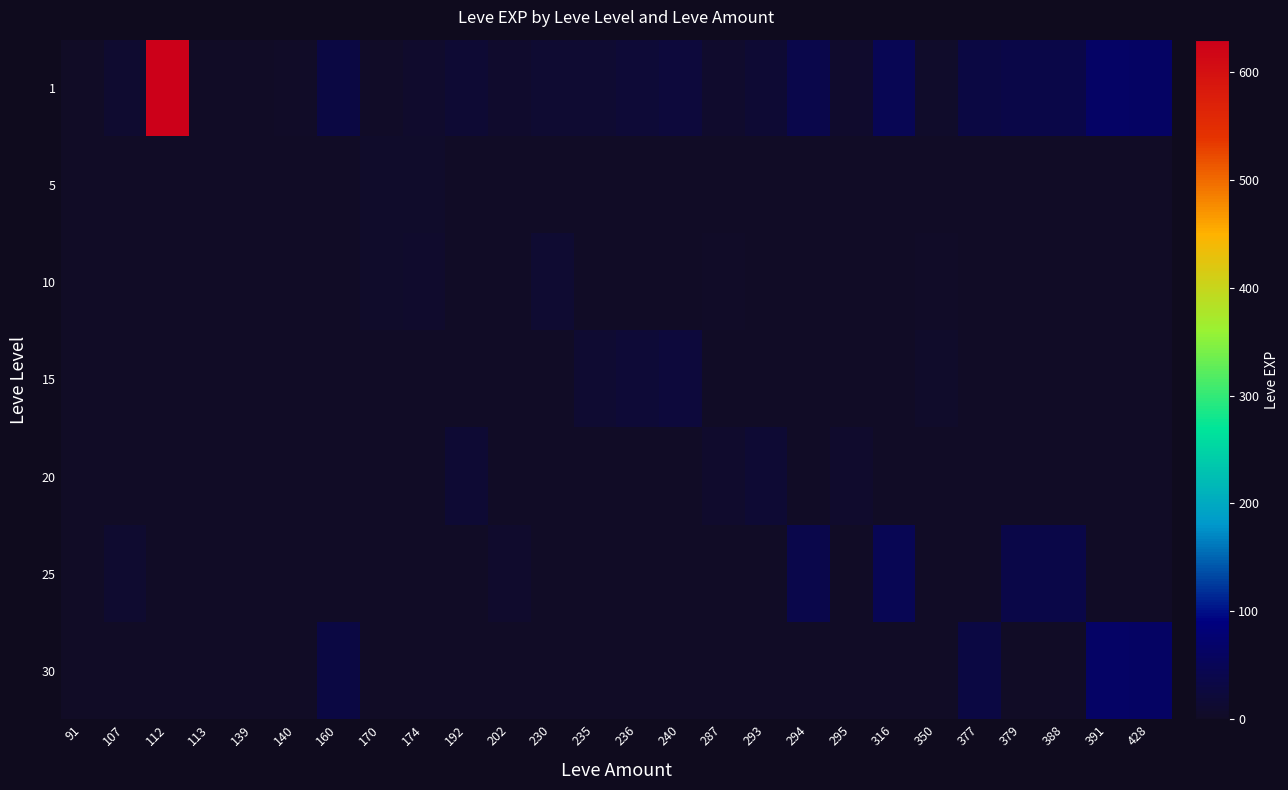

Rank the series by their maximum value, from highest to lowest.

1, 30, 25, 15, 20, 10, 5